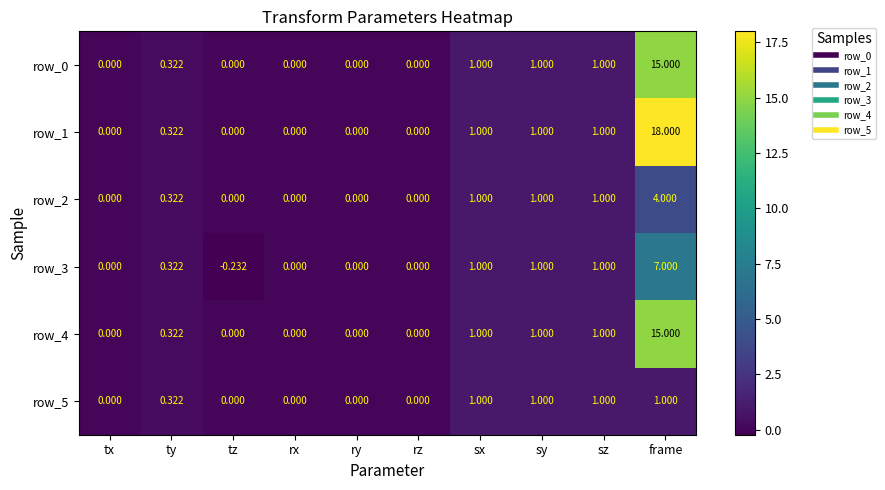

At which category is the sum across all series the highest?

frame